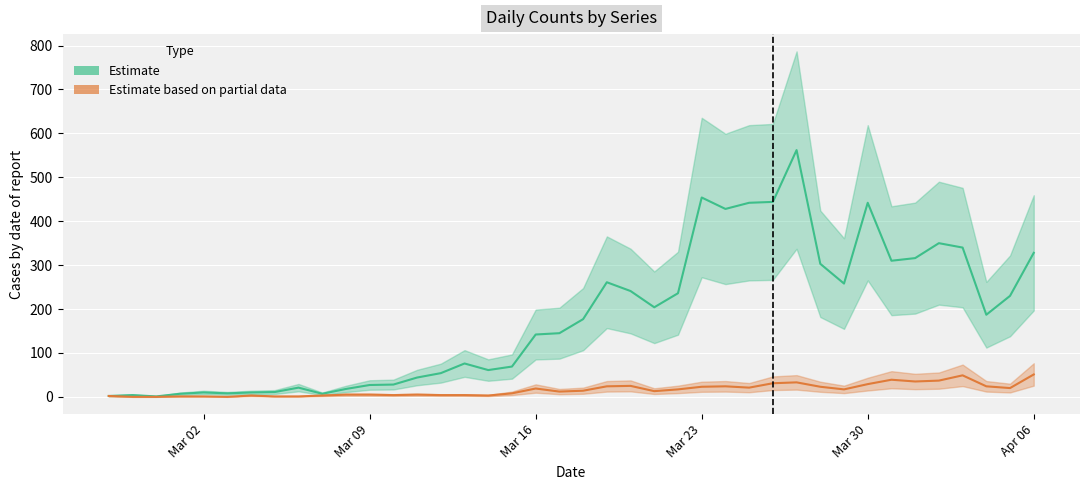

At how many categories does at least one series exceed 123?

22